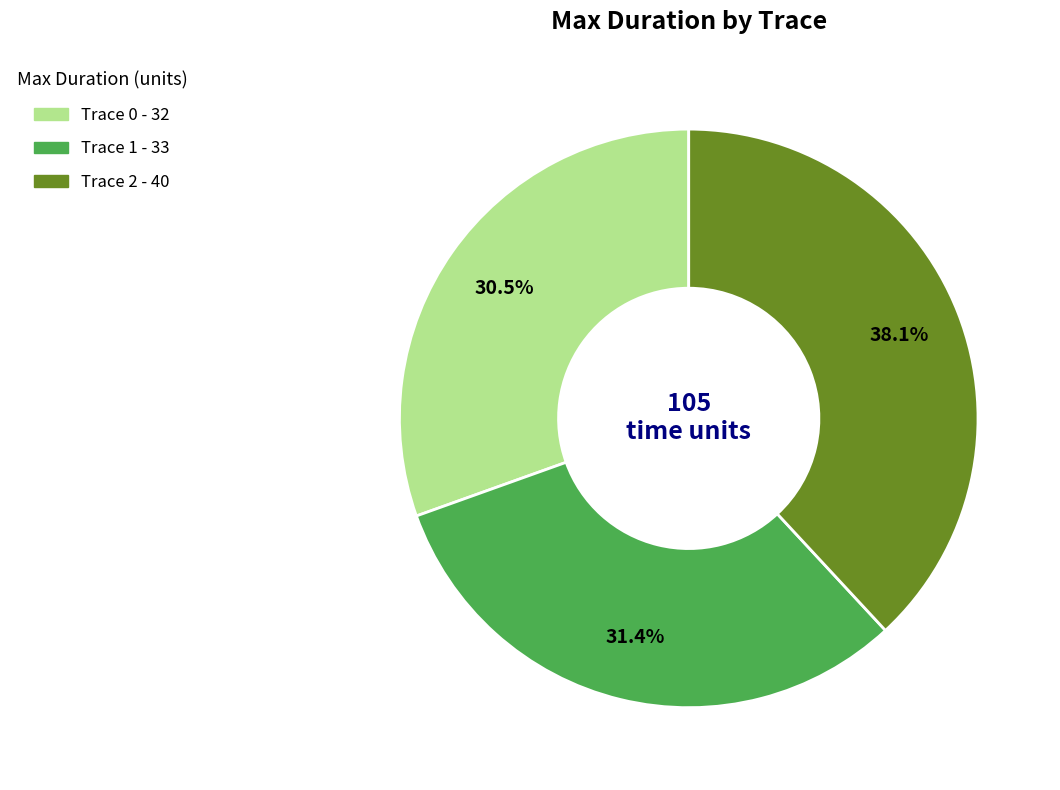

Rank the categories by value from highest to lowest.

Trace 2, Trace 1, Trace 0